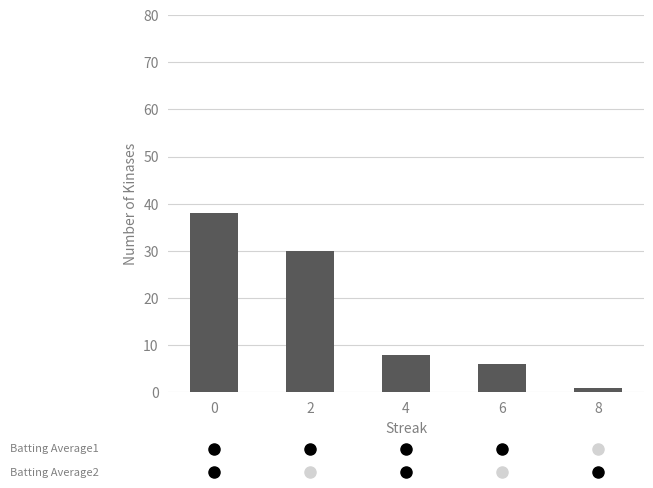

What is the value of the 2nd bar from the left?

30